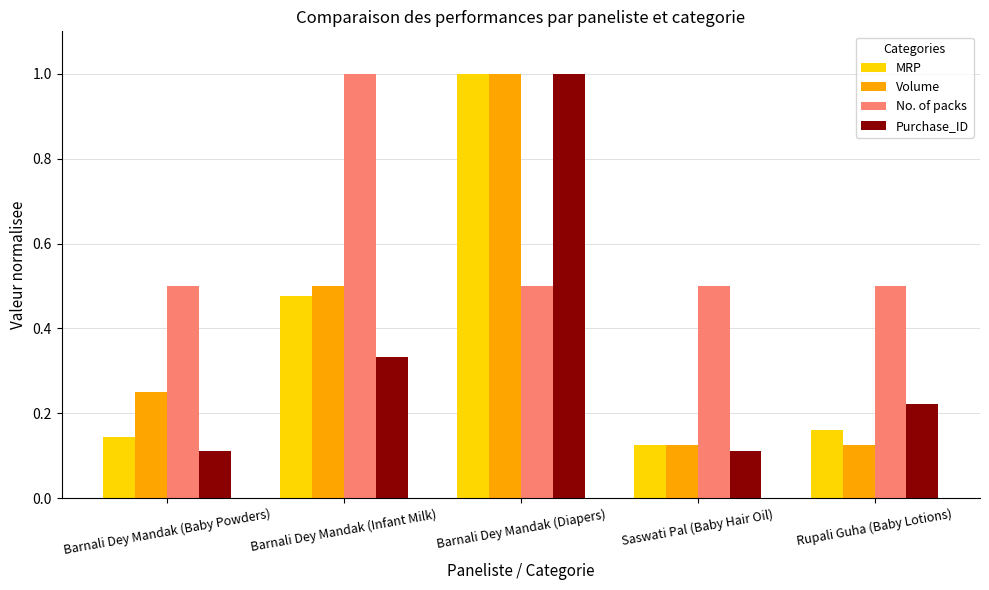

Are the bars grouped side by side (vs. stacked)?

Yes